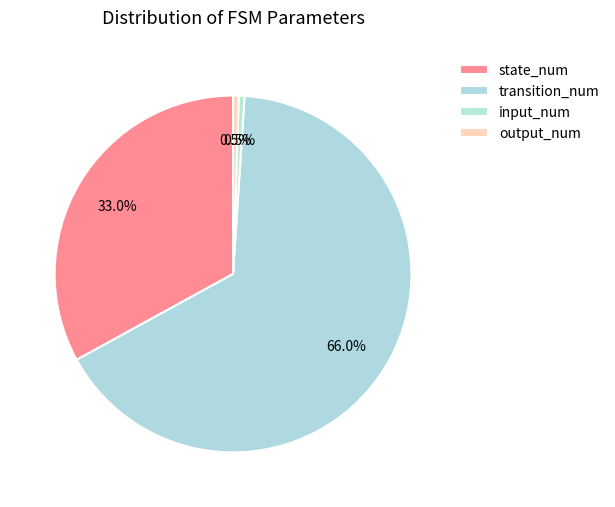

How many segments does this pie chart have?

4